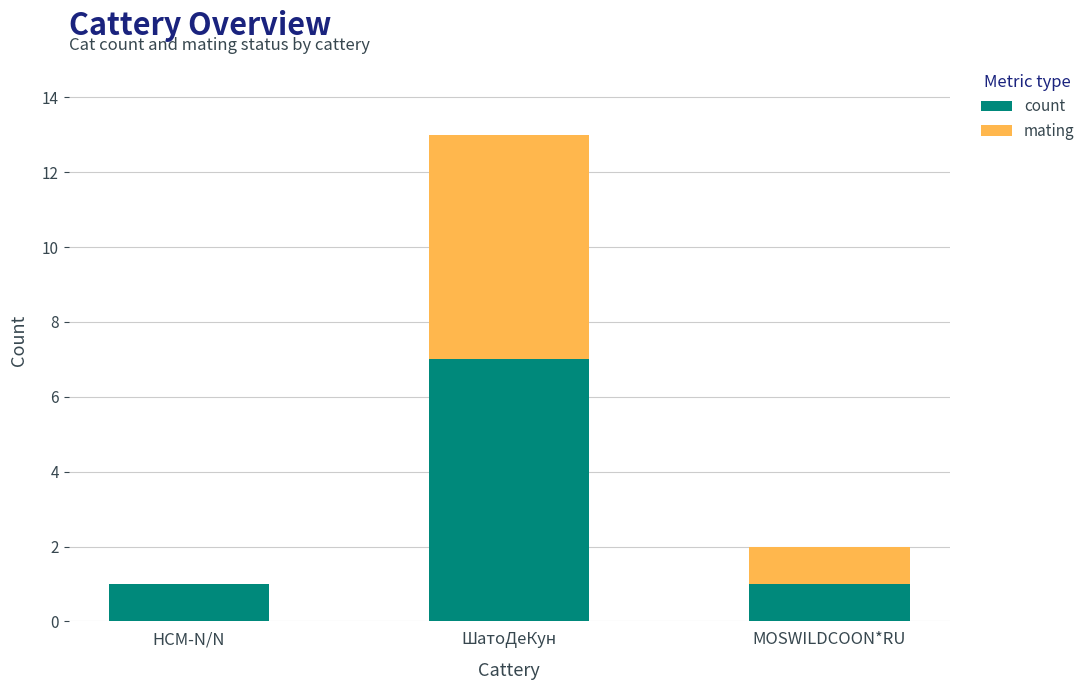

At which category is the sum across all series the highest?

ШатоДеКун